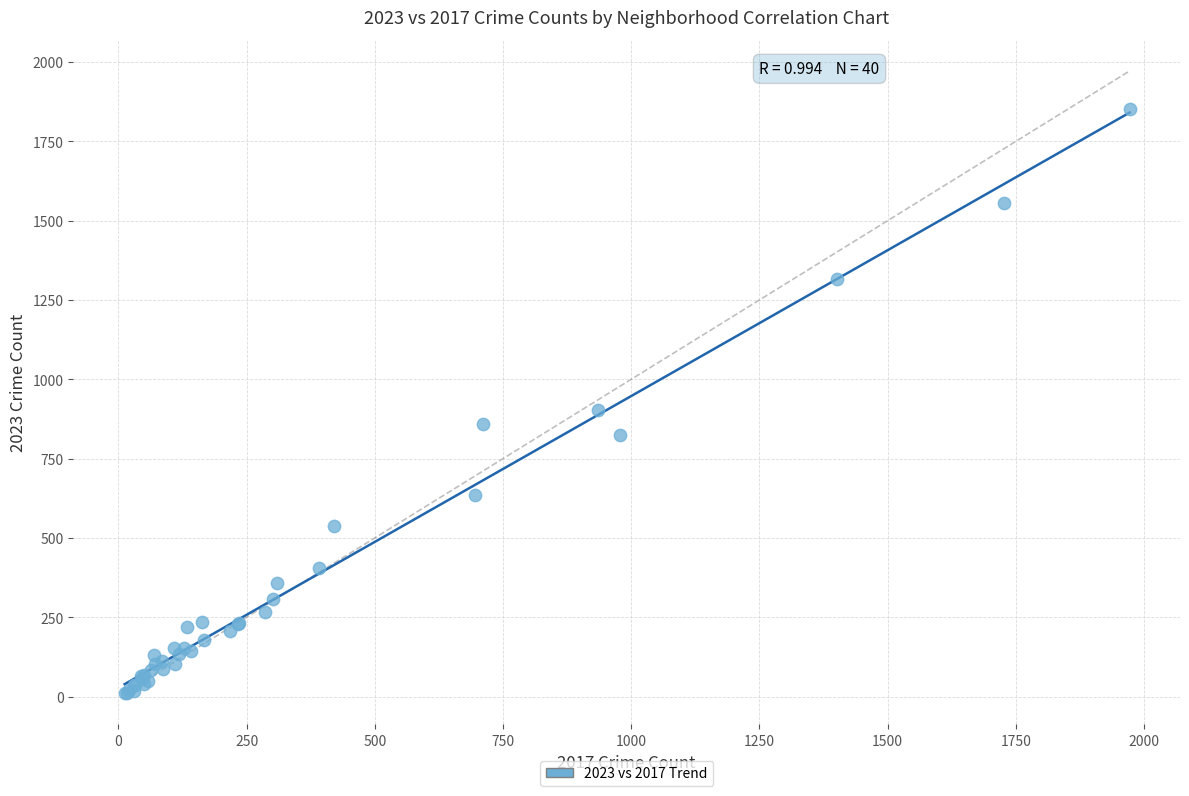

What Y value in the scatter plot is closest to 930?

902